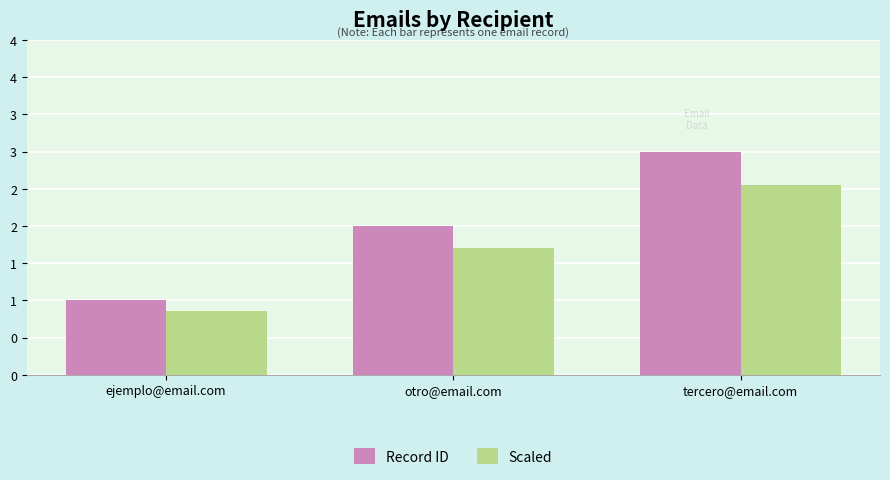

Is the value of Scaled at ejemplo@email.com greater than the value of Record ID at tercero@email.com?

No